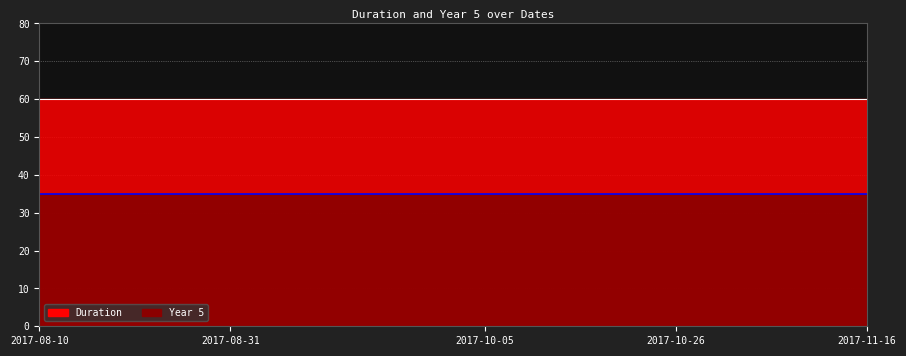

Reading left to right, transcribe all the data shown in this chart.

Duration: 60	60	60	60	60	60	60	60	60	60	60	60	60	60
Year 5: 35	35	35	35	35	35	35	35	35	35	35	35	35	35